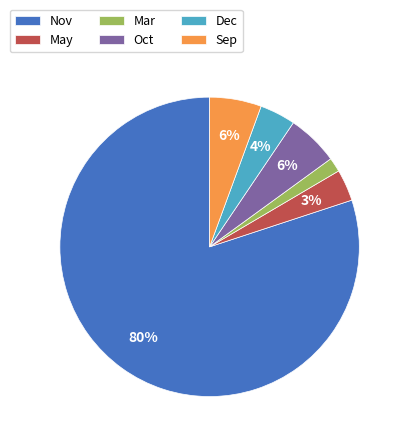

Is Nov the majority of the pie?

Yes